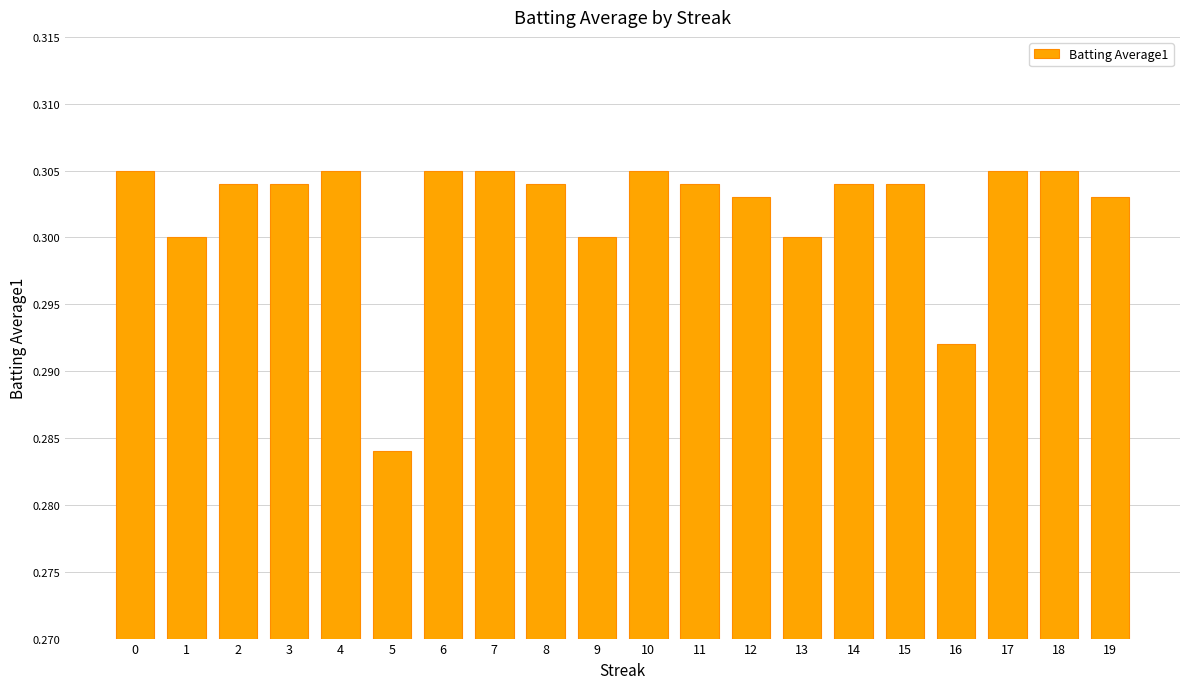

At which label is the value closest to 0?

5